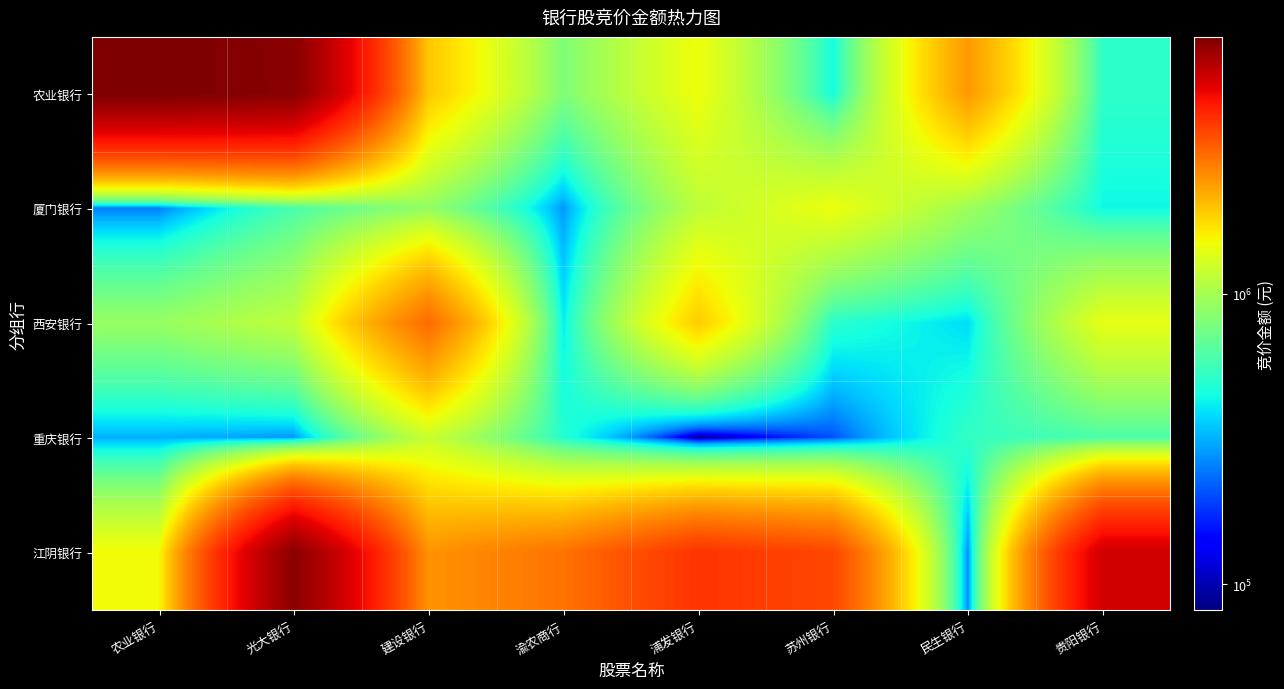

What is the smallest value displayed?

81081